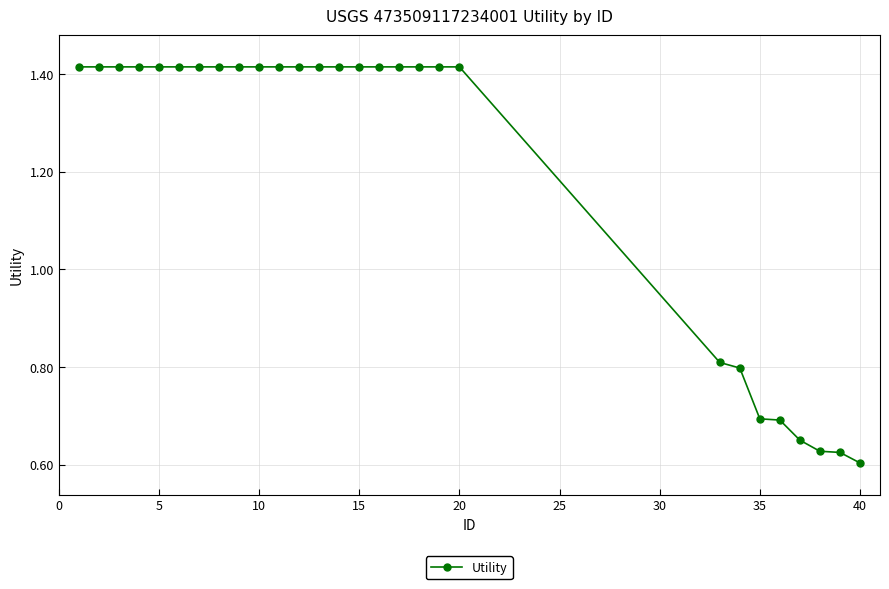

Count the values in the range 0 to 1.

8